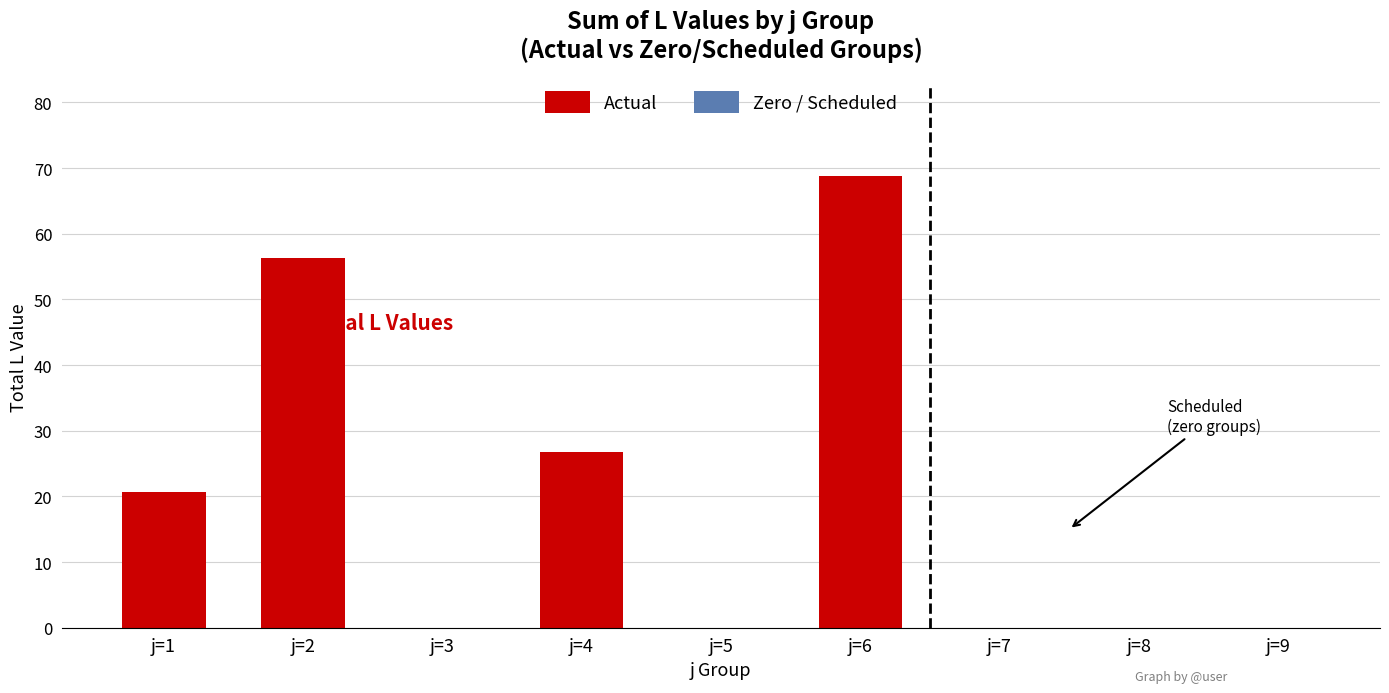

Are the bars grouped side by side (vs. stacked)?

No